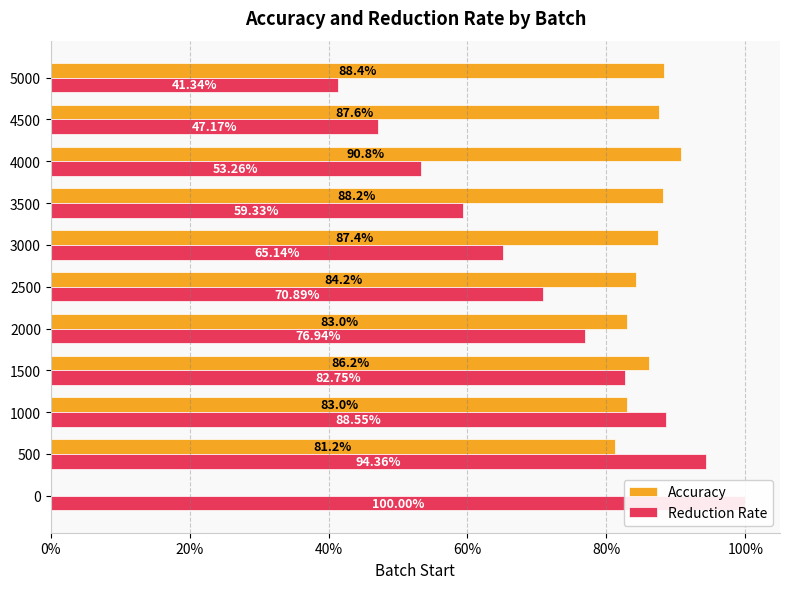

The value of Accuracy at 1500 is 0.9. True or false?

True